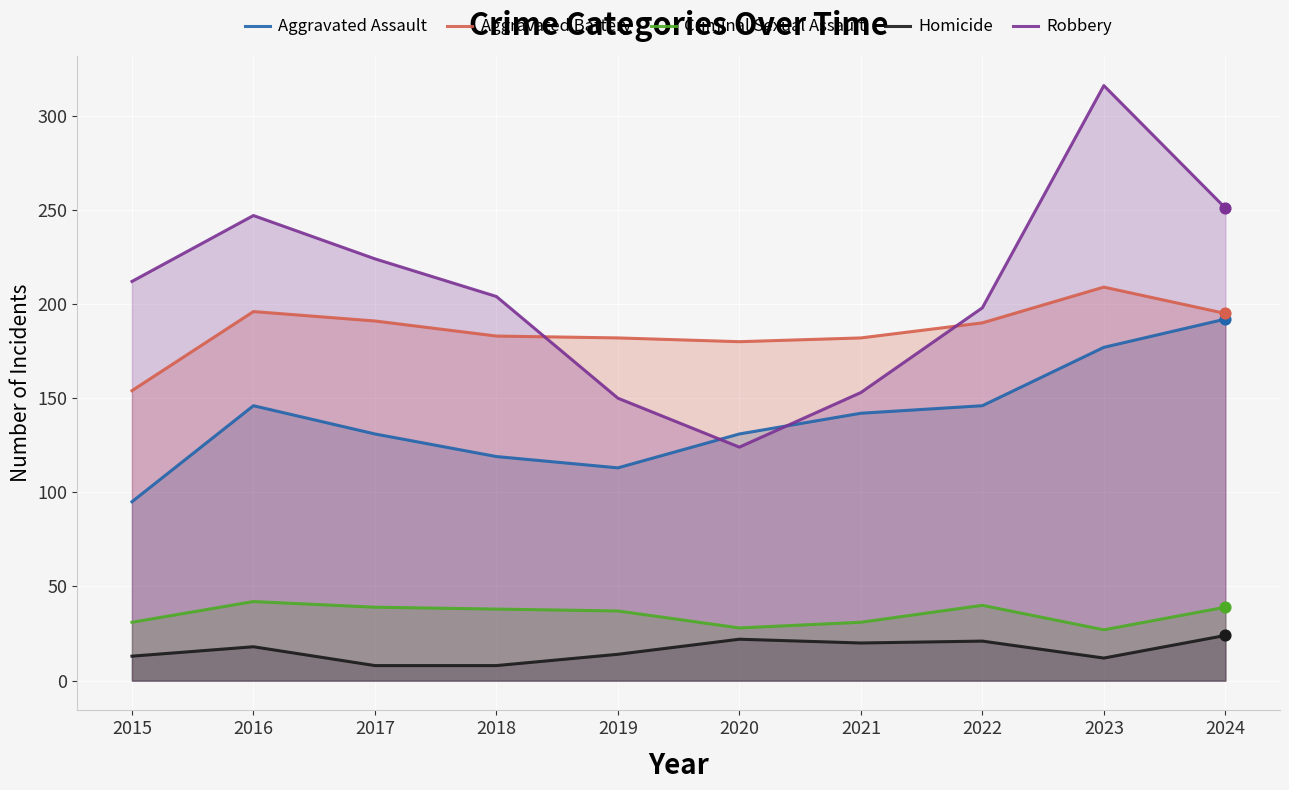

What is the total value across all series at 2020?

485